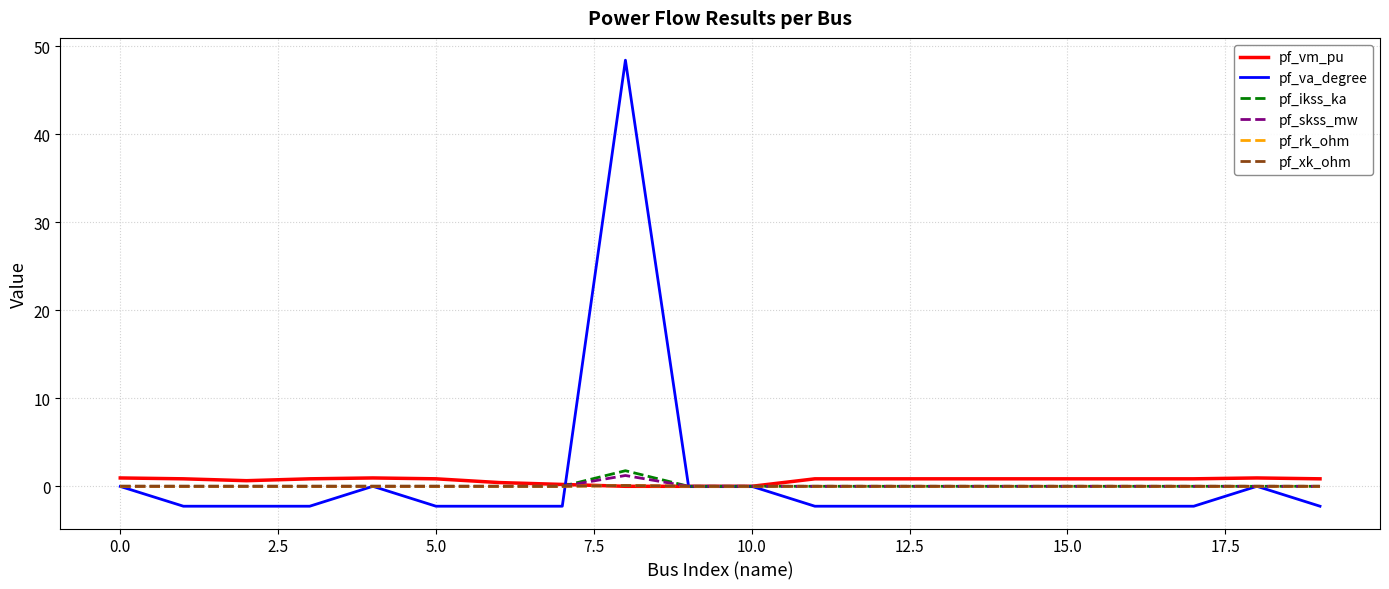

Which series has the widest spread of values?

pf_va_degree